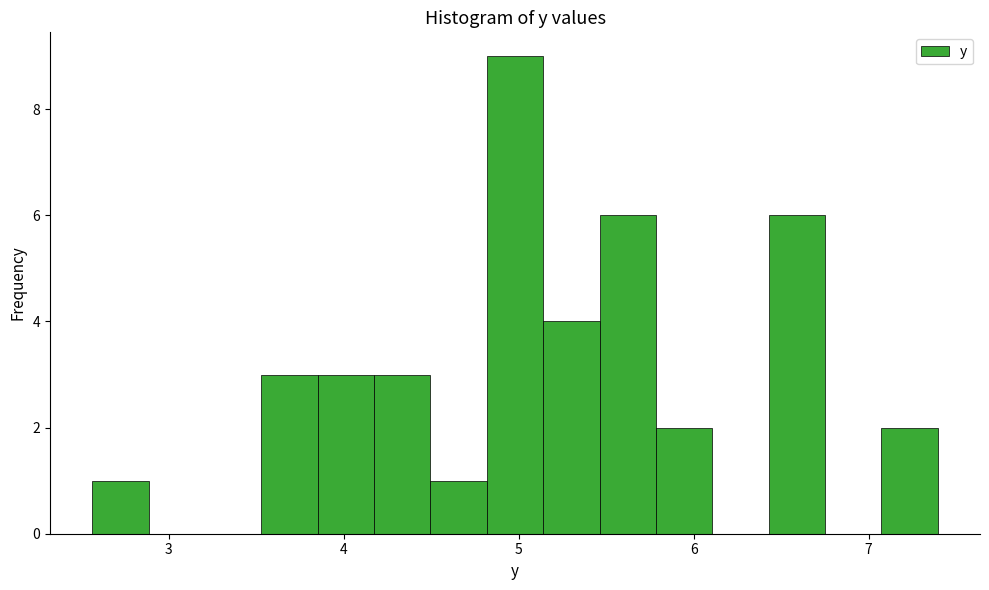

Read against the x-axis, roughly where is the centre of the tallest bar?

5.0